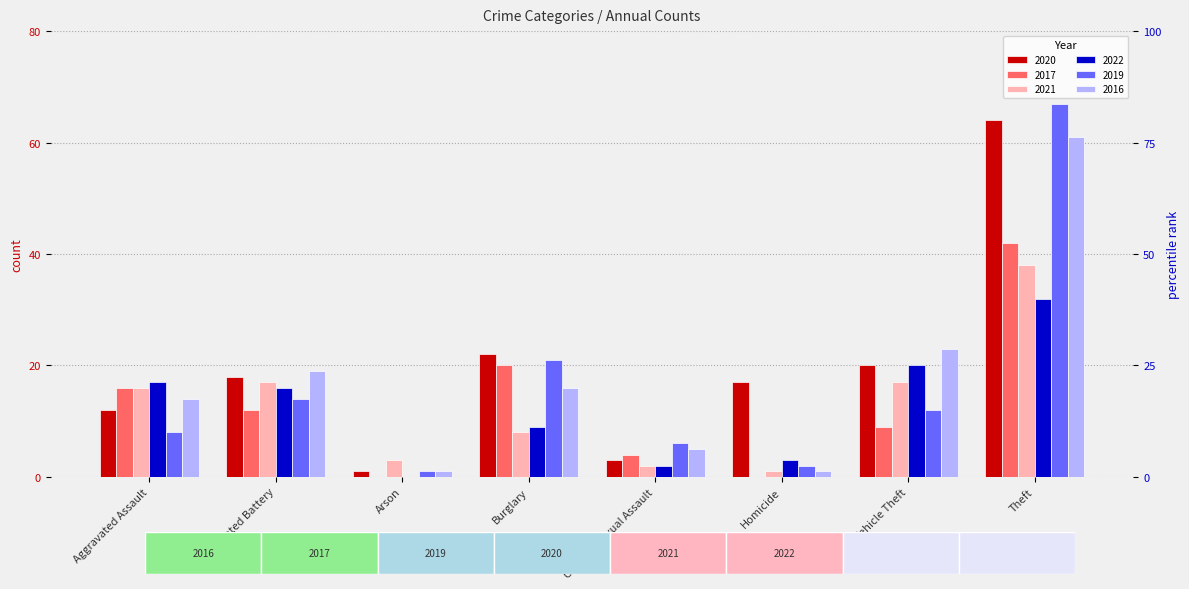

At Homicide, list the series in order from largest to smallest.

2020, 2022, 2019, 2021, 2016, 2017